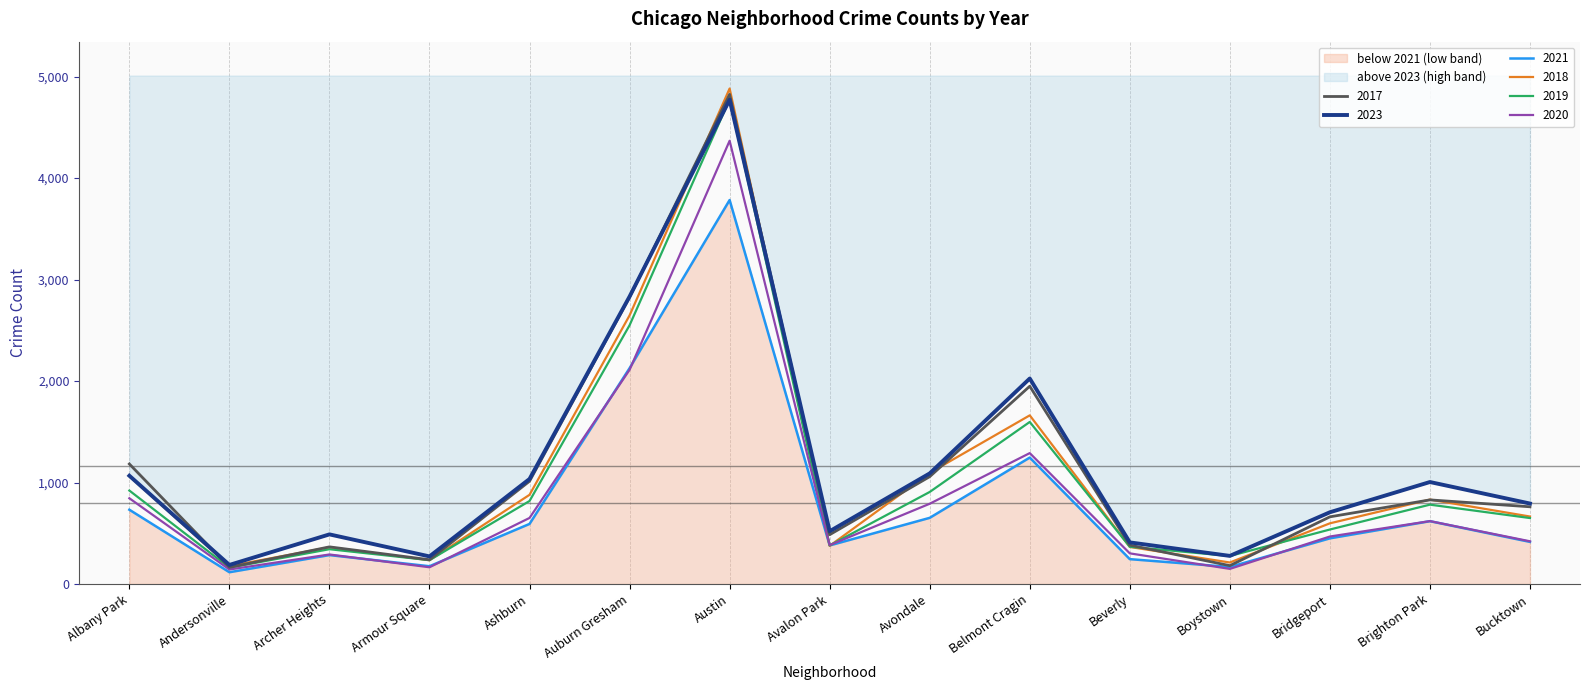

What position from the left is Albany Park?

1